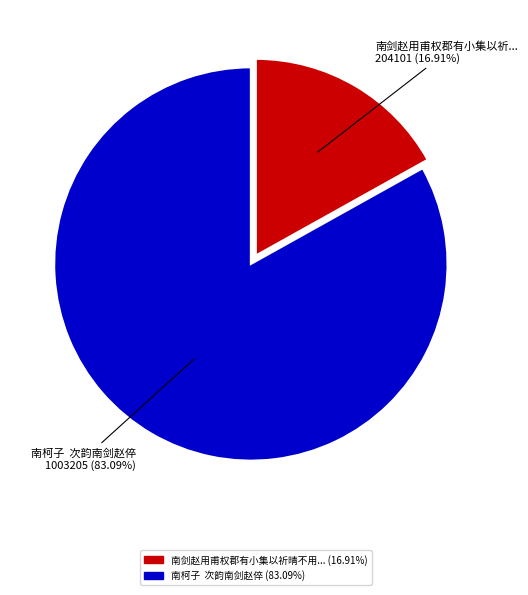

Does any single category account for the majority?

Yes